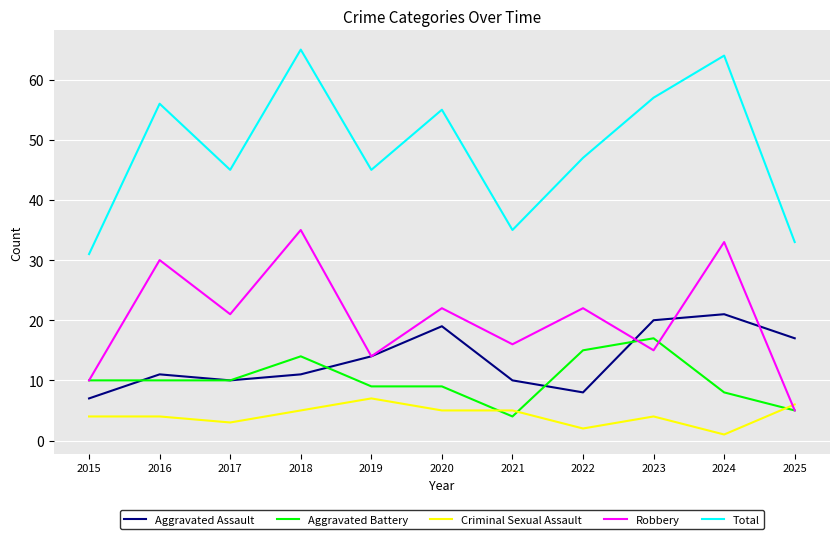

Which series changed the most between 2023 and 2025?

Total